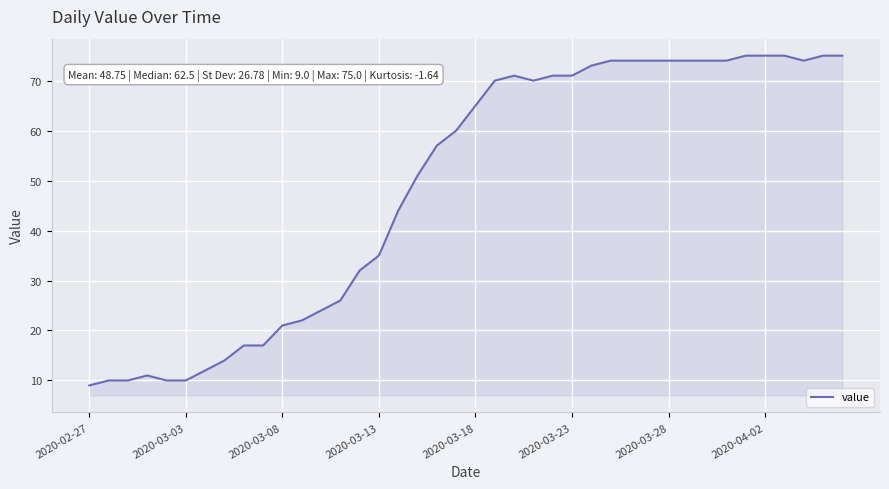

What is the minimum value shown in the chart?

9